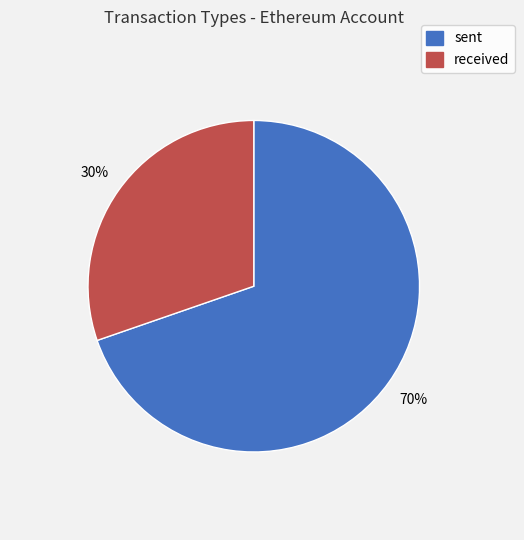

What is the ratio of the value at sent to the value at received?

2.3